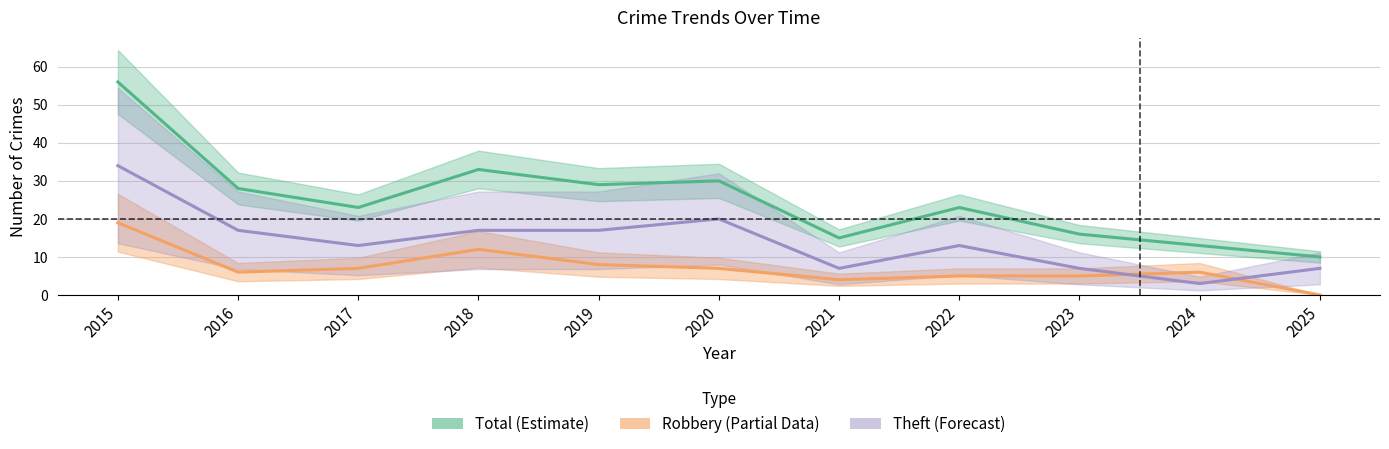

What is the spread (max minus min) of values at 2023?

11